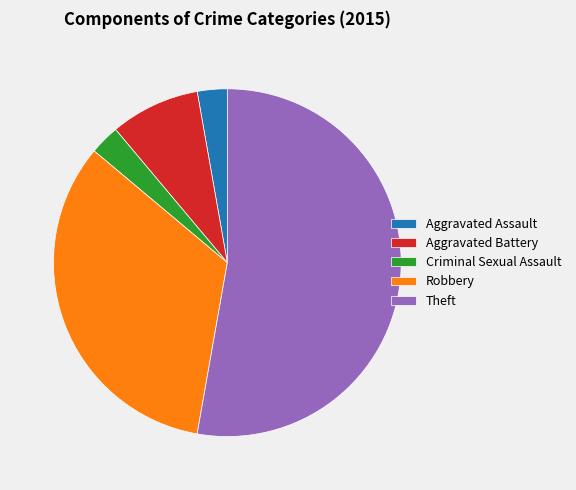

What is the largest slice in the pie chart?

Theft